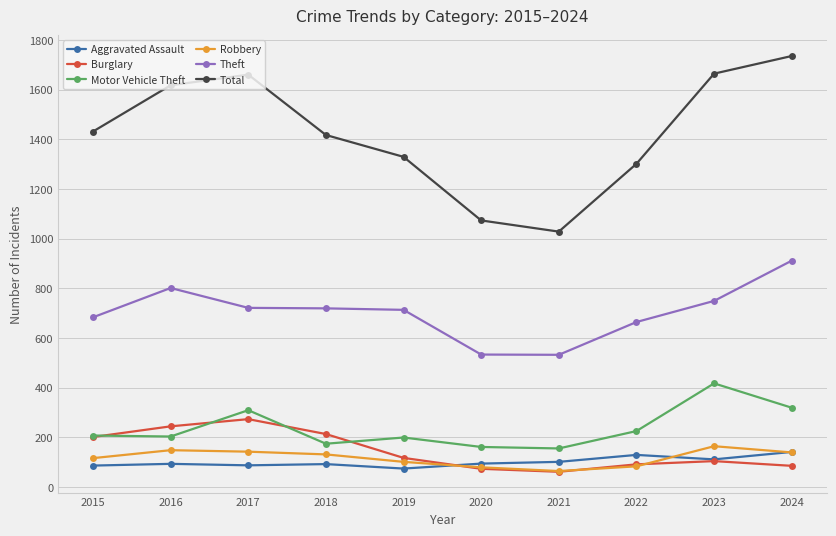

Which label corresponds to the largest value in the chart?

2024